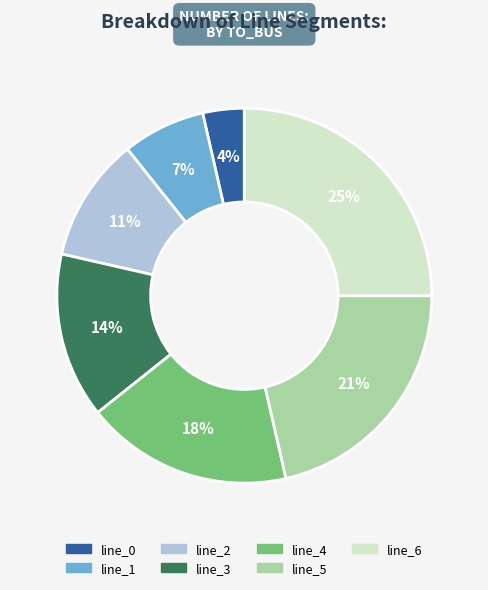

Does any single category account for the majority?

No